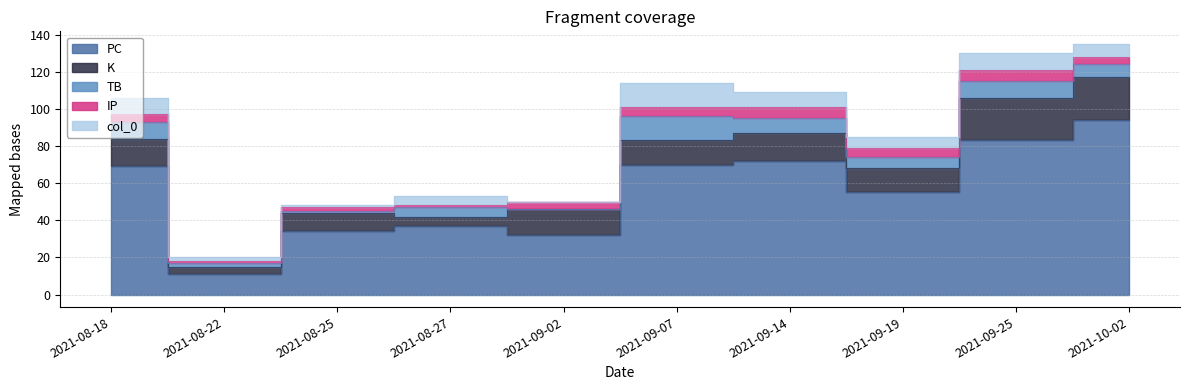

Which series has the widest spread of values?

PC